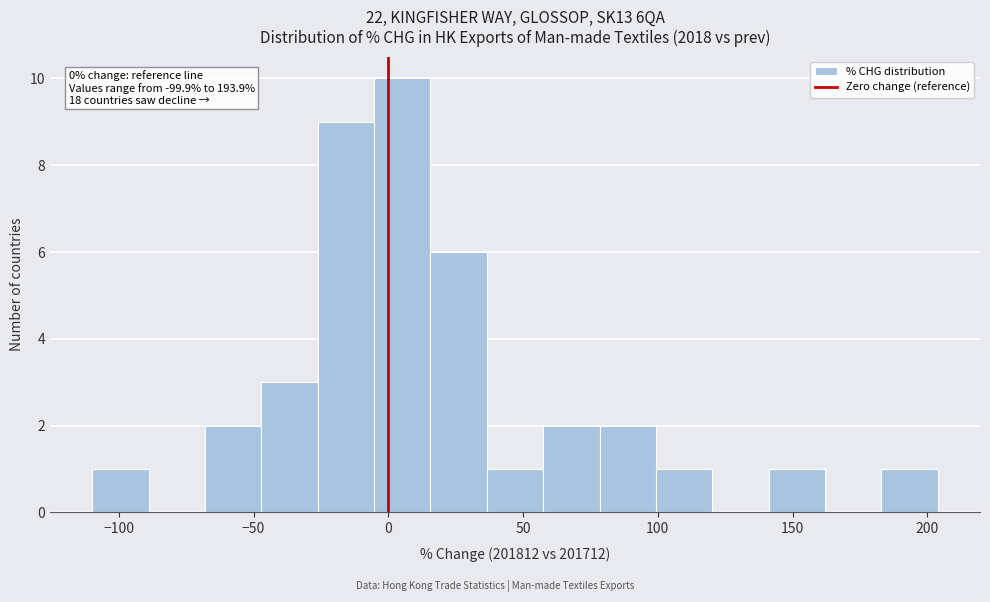

Over which range of the x-axis is the bar tallest?

-5 to 15